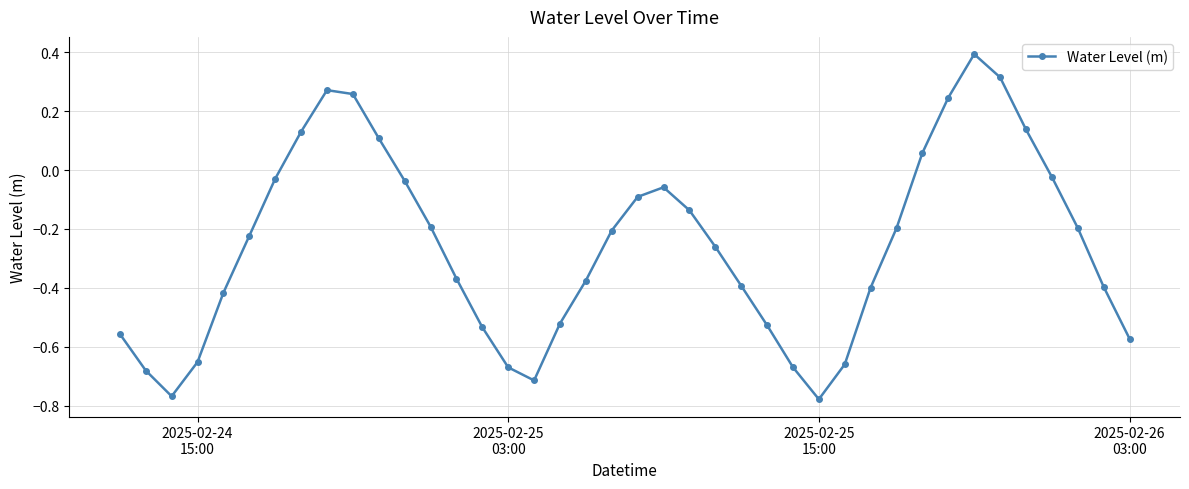

What is the sum of all values?

-10.4